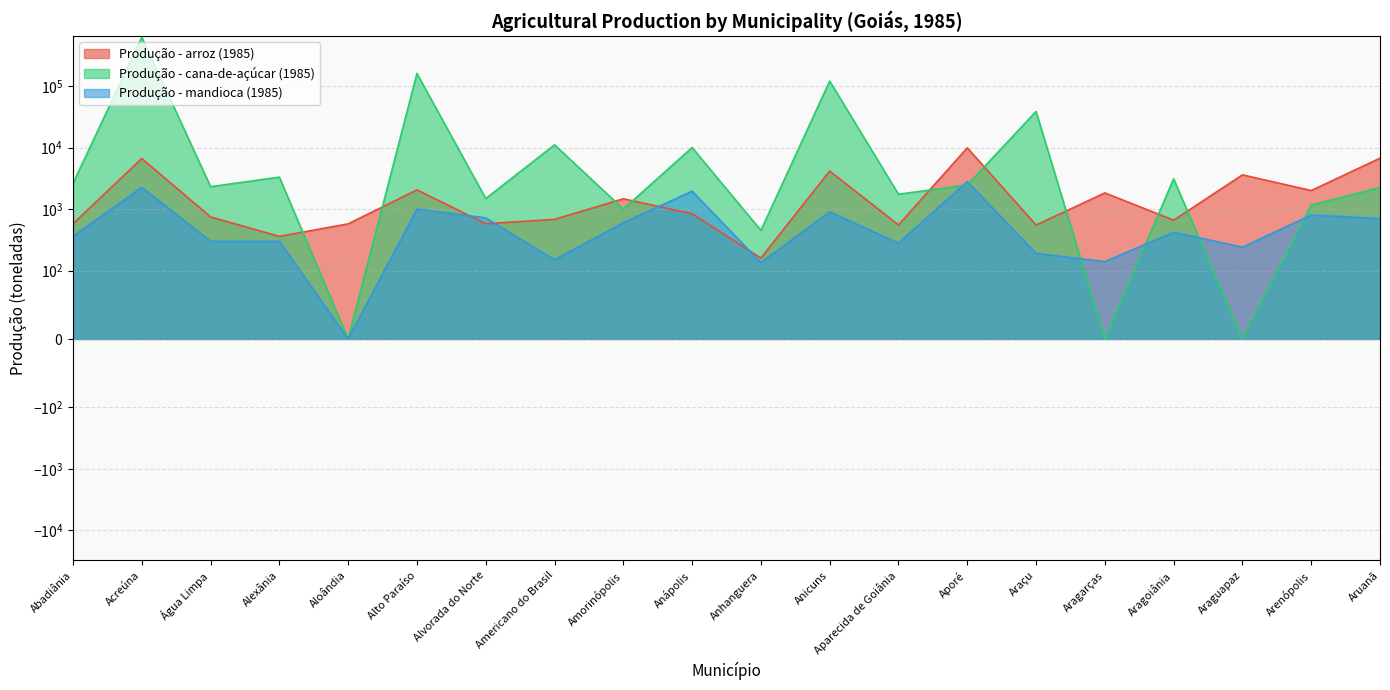

At which category does Produção - arroz (1985) reach its first local valley?

Alexânia